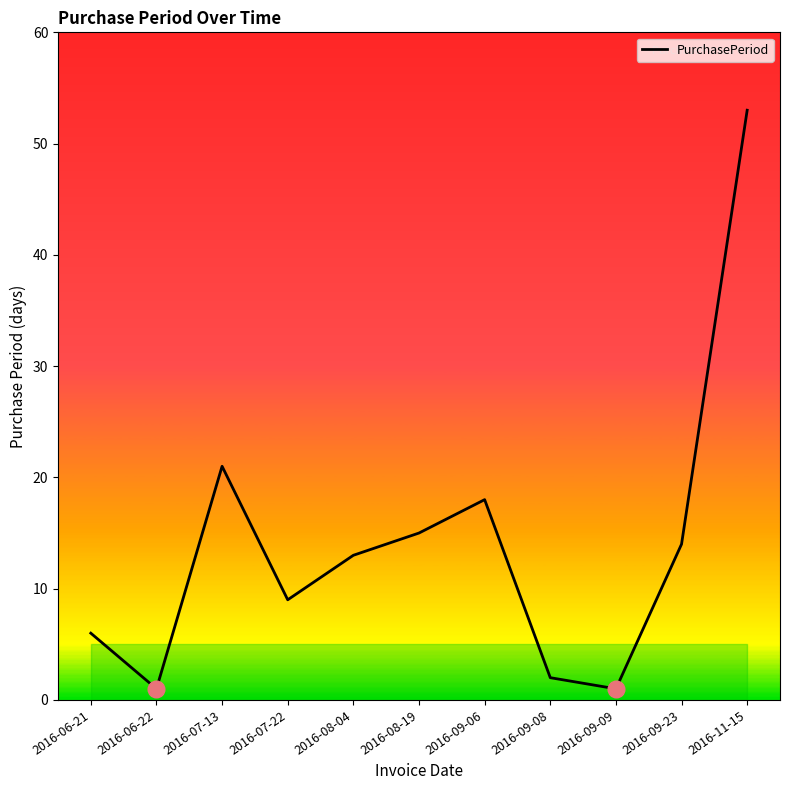

How many lines are shown in the chart?

1